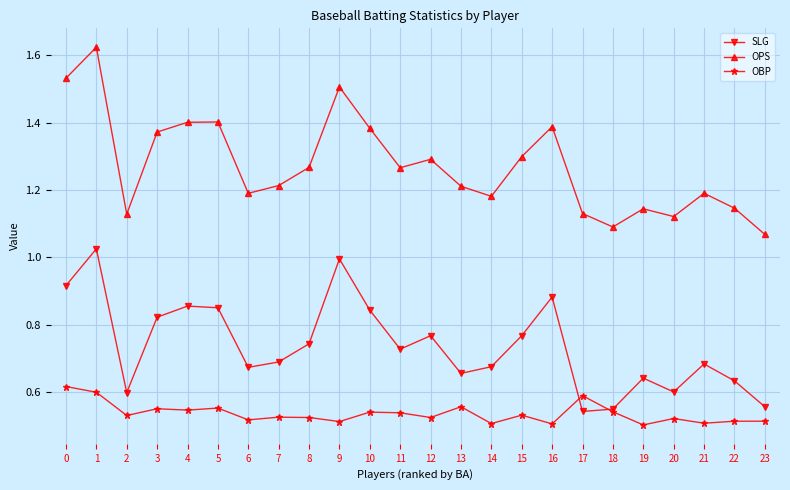

The value of OPS at 15 is 1.3. True or false?

True